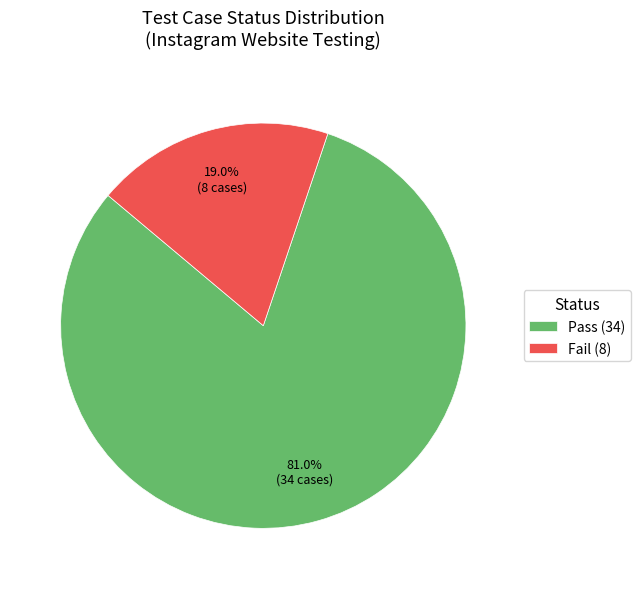

Combined, what portion of the pie is Fail and Pass?

100.0%